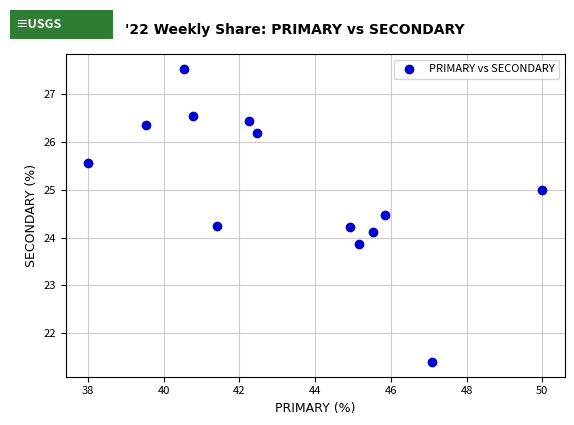

List the coordinates of all points as (Y, X) pairs, reading left to right.

(25.6, 38.0)  (26.4, 39.5)  (27.5, 40.5)  (26.5, 40.8)  (24.2, 41.4)  (26.4, 42.2)  (26.2, 42.5)  (24.2, 44.9)  (23.9, 45.2)  (24.1, 45.5)  (24.5, 45.8)  (21.4, 47.1)  (25.0, 50.0)